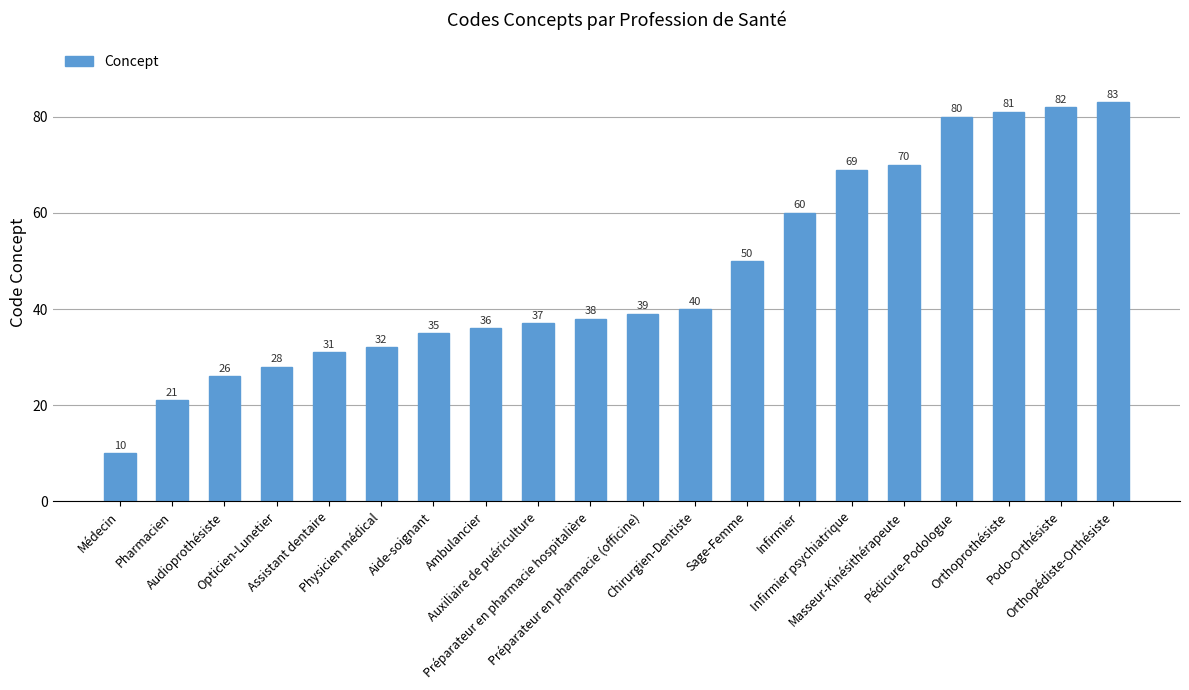

What is the change in value from Assistant dentaire to Aide-soignant?

+4